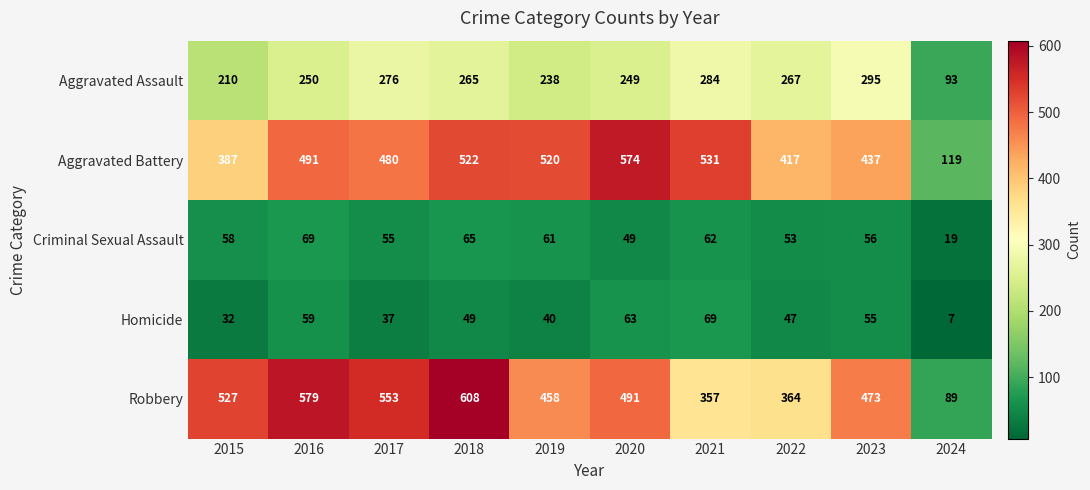

What is the difference between the Robbery values at 2022 and 2024?

275